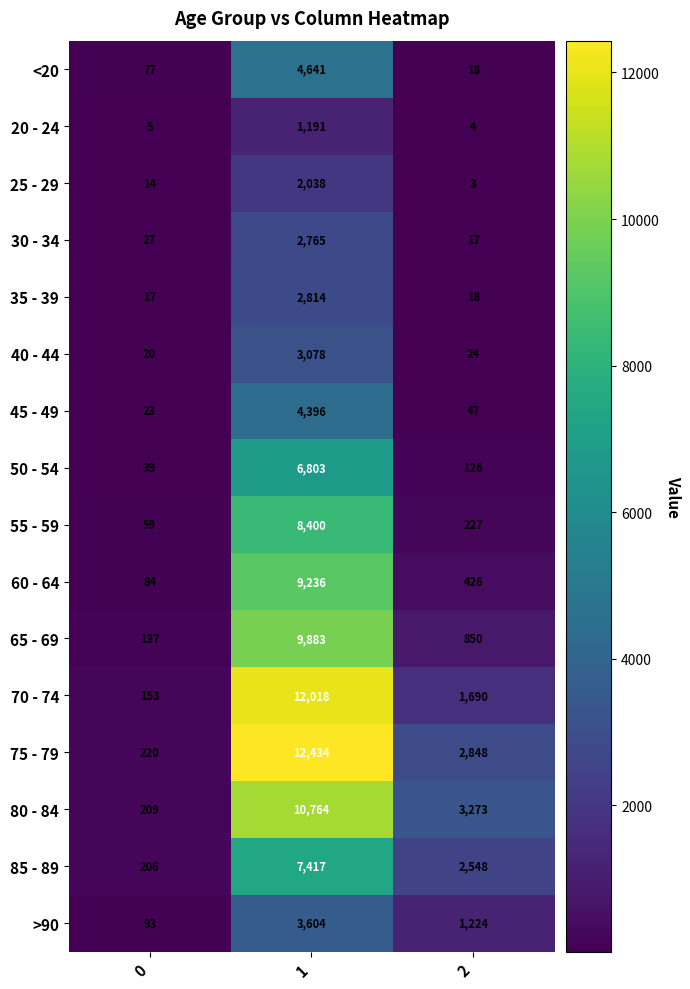

What is the sum of the >90 values at 1 and 0?

3697